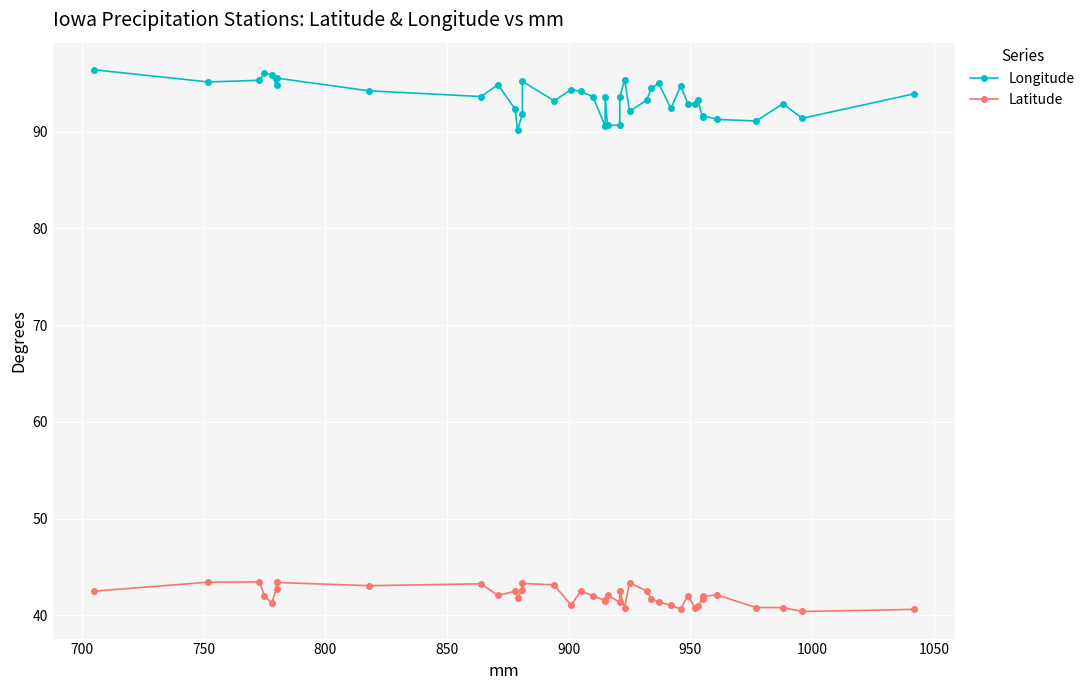

How many distinct data groups are displayed?

2